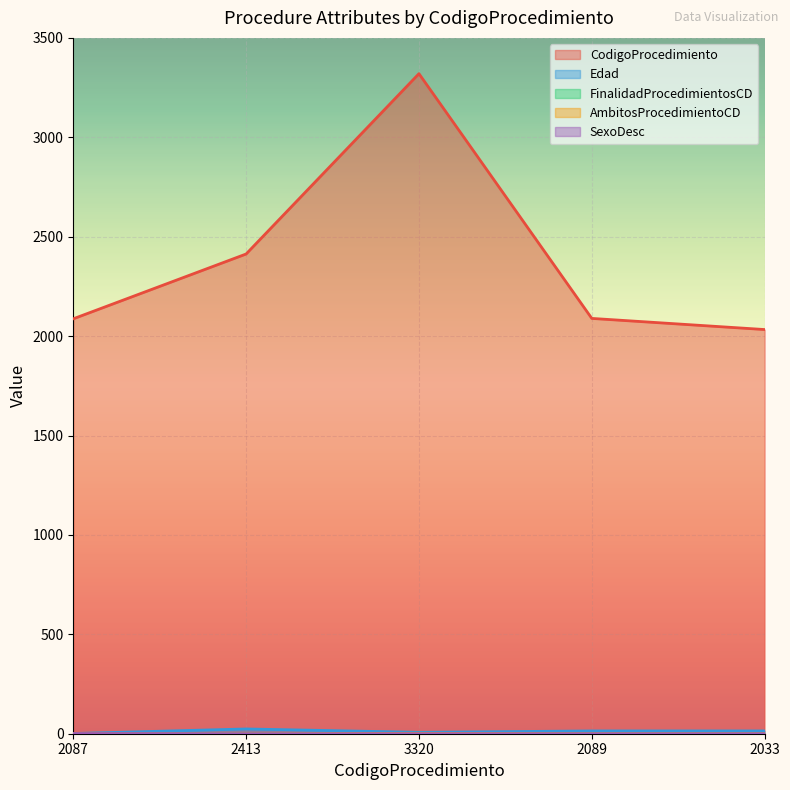

What position from the right is 3320?

3